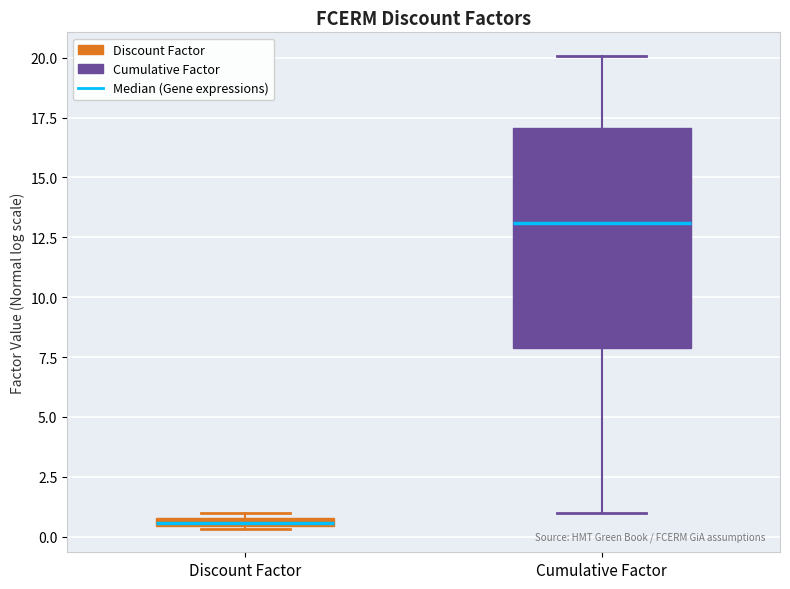

Where is the upper edge of the box for Discount Factor on the y-axis? The values are not printed on the chart, so give them approximately, as read against the axis.

1.0